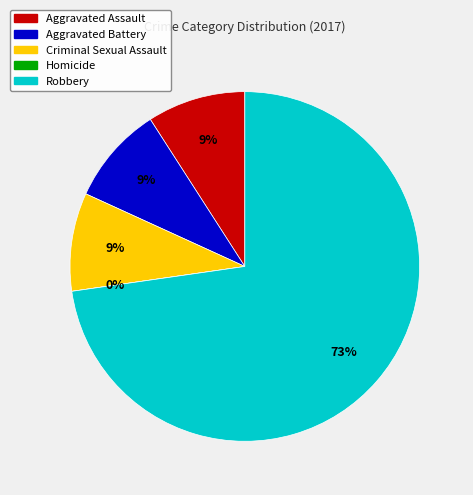

Combined, what portion of the pie is Criminal Sexual Assault and Robbery?

81.8%